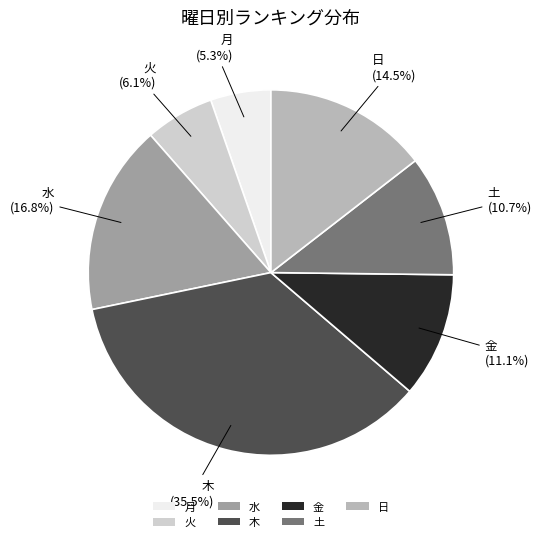

Which slice is the smallest?

月